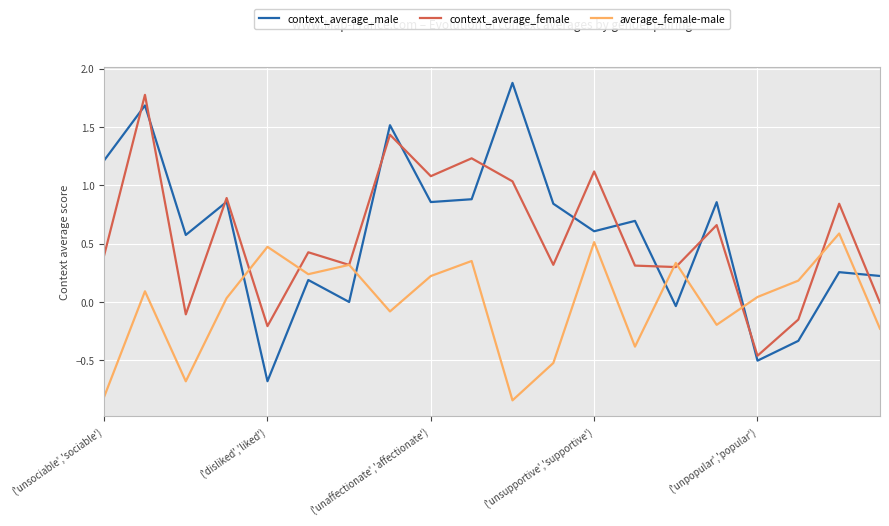

What is the maximum value for context_average_female?

1.8